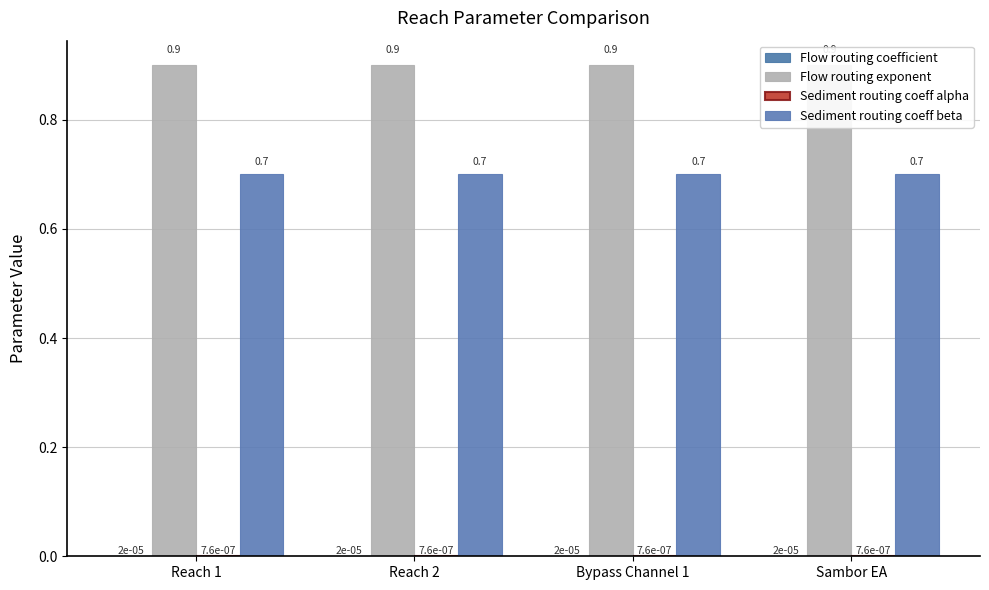

What is the minimum value for Sediment routing coeff beta?

0.7